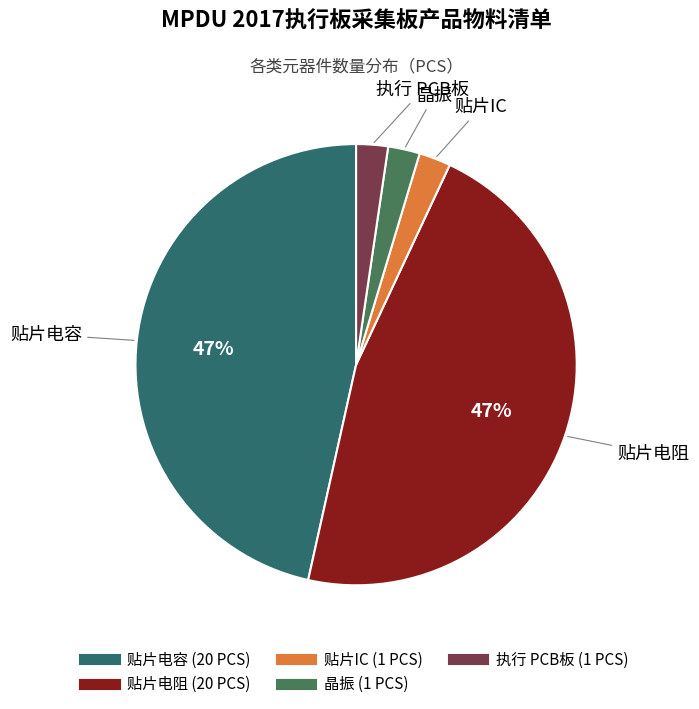

Approximately how many times larger is the value at 晶振 compared to 执行 PCB板?

1.0